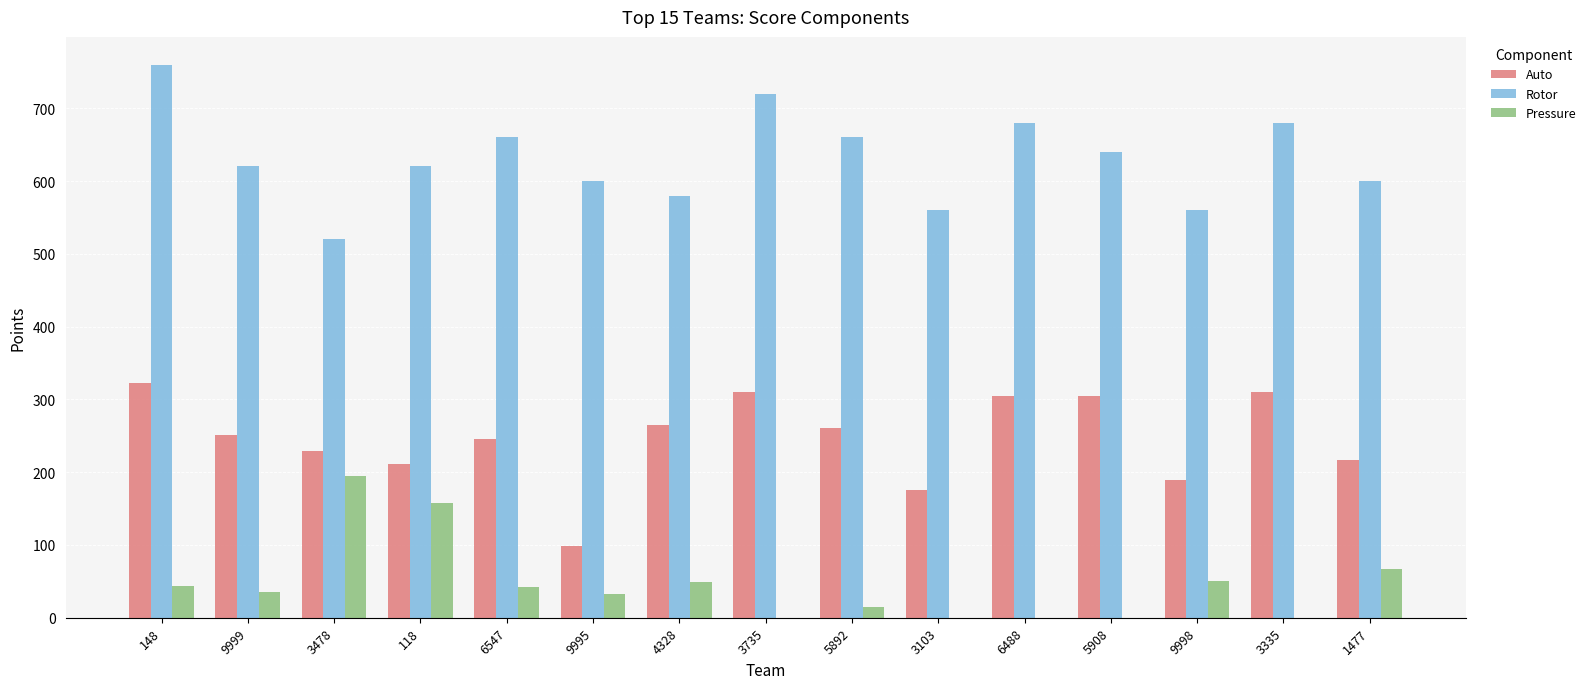

Between 9995 and 9998, which series saw the biggest shift?

Auto